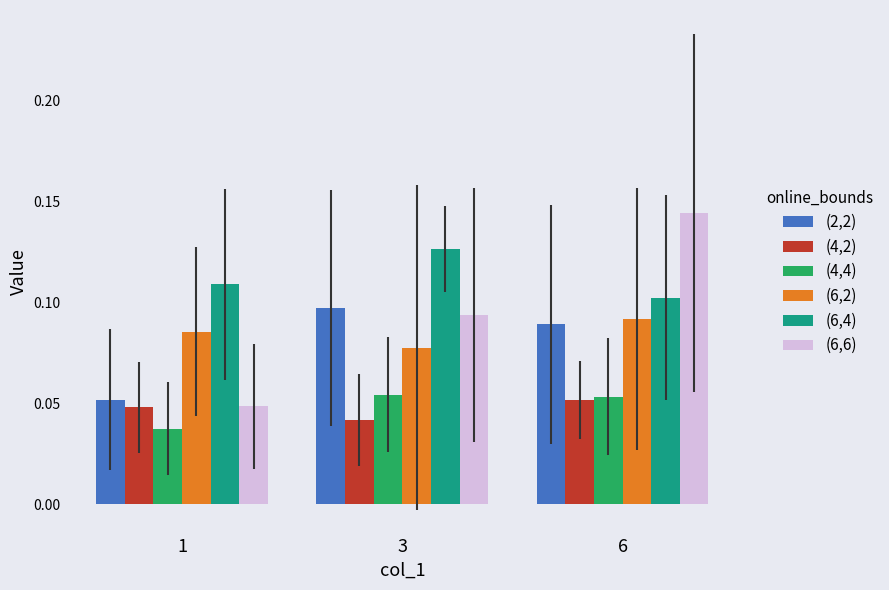

List the labels in order of (6,6) value, largest first.

6, 3, 1